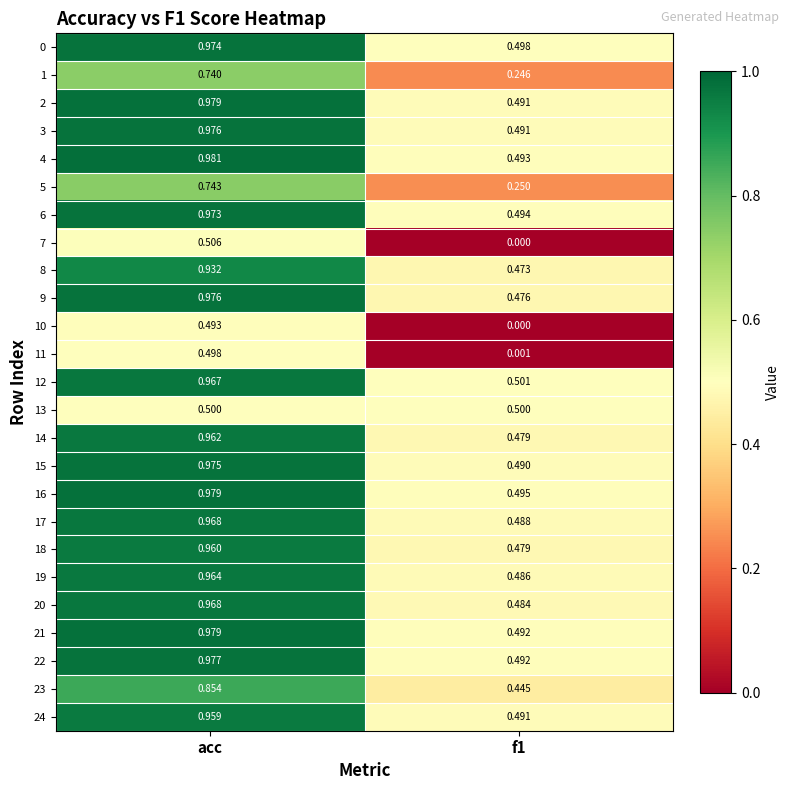

Which label corresponds to the largest value in the chart?

acc